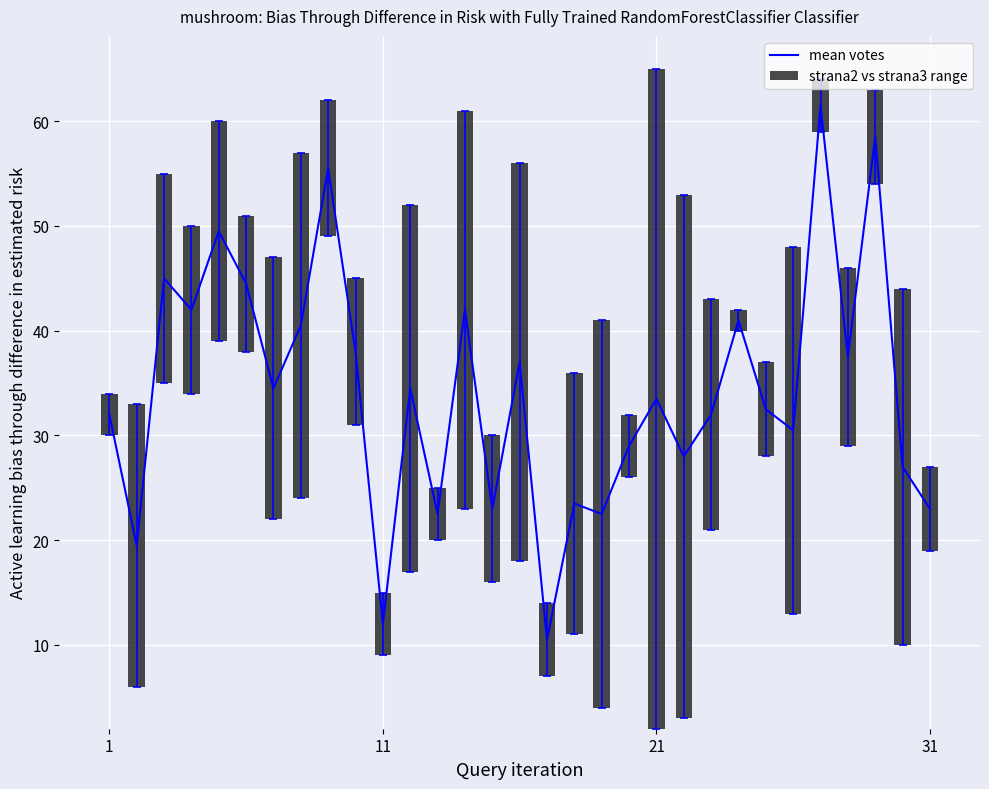

What is the sum of all strana2 vs strana3 range values?

651.0